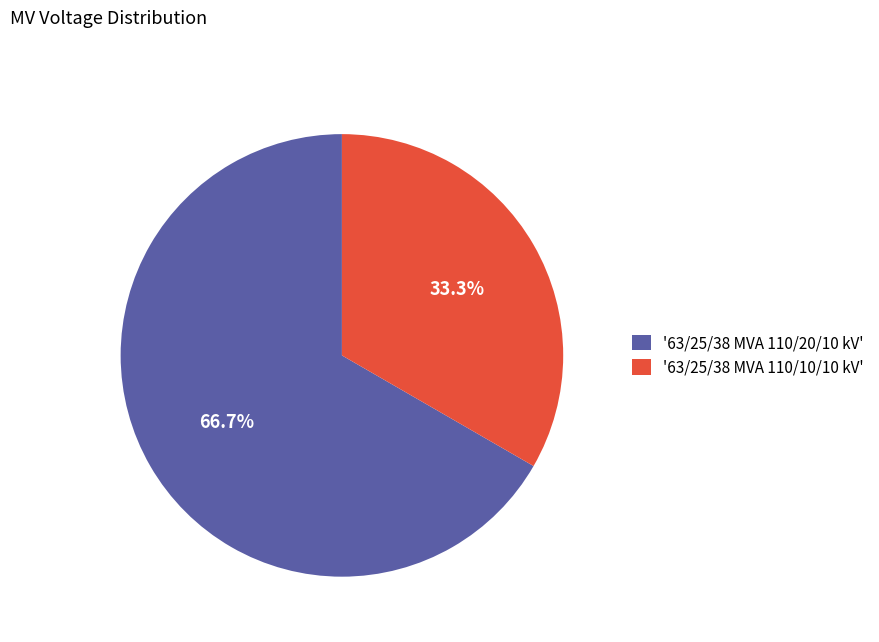

Which category has the biggest portion of the pie?

'63/25/38 MVA 110/20/10 kV'